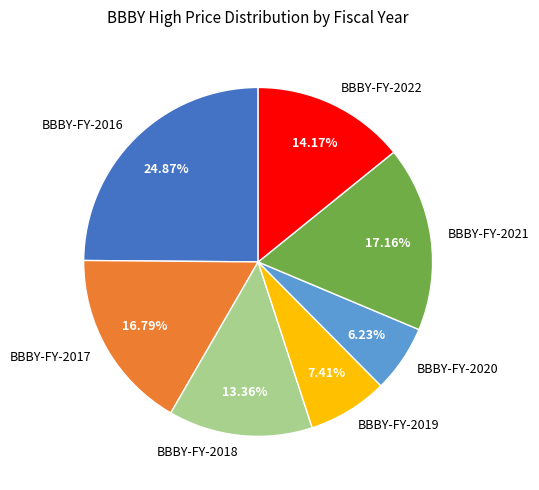

The BBBY-FY-2018 slice represents 2% of the pie. True or false?

False